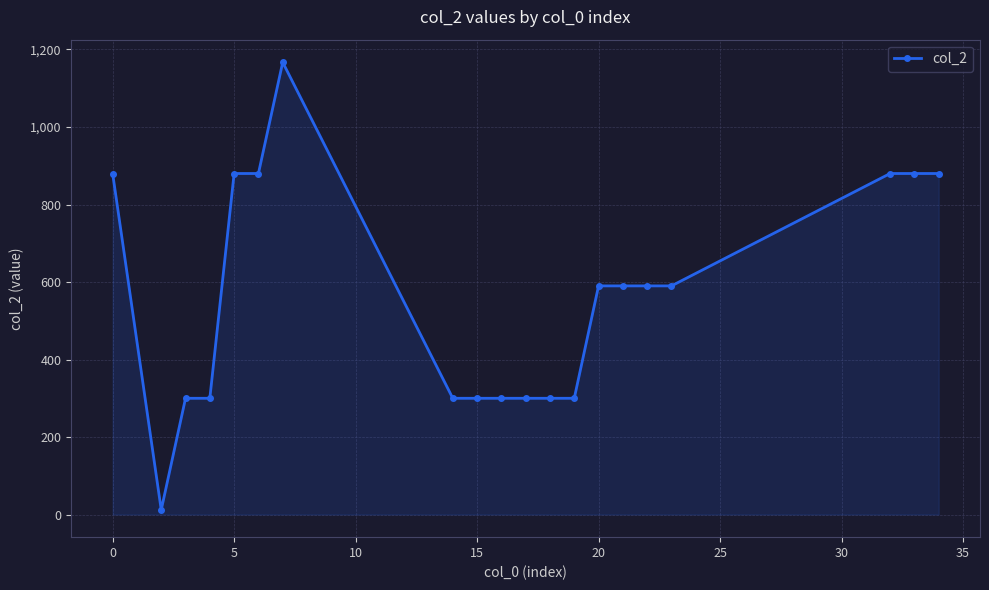

What is the greatest value displayed?

1167